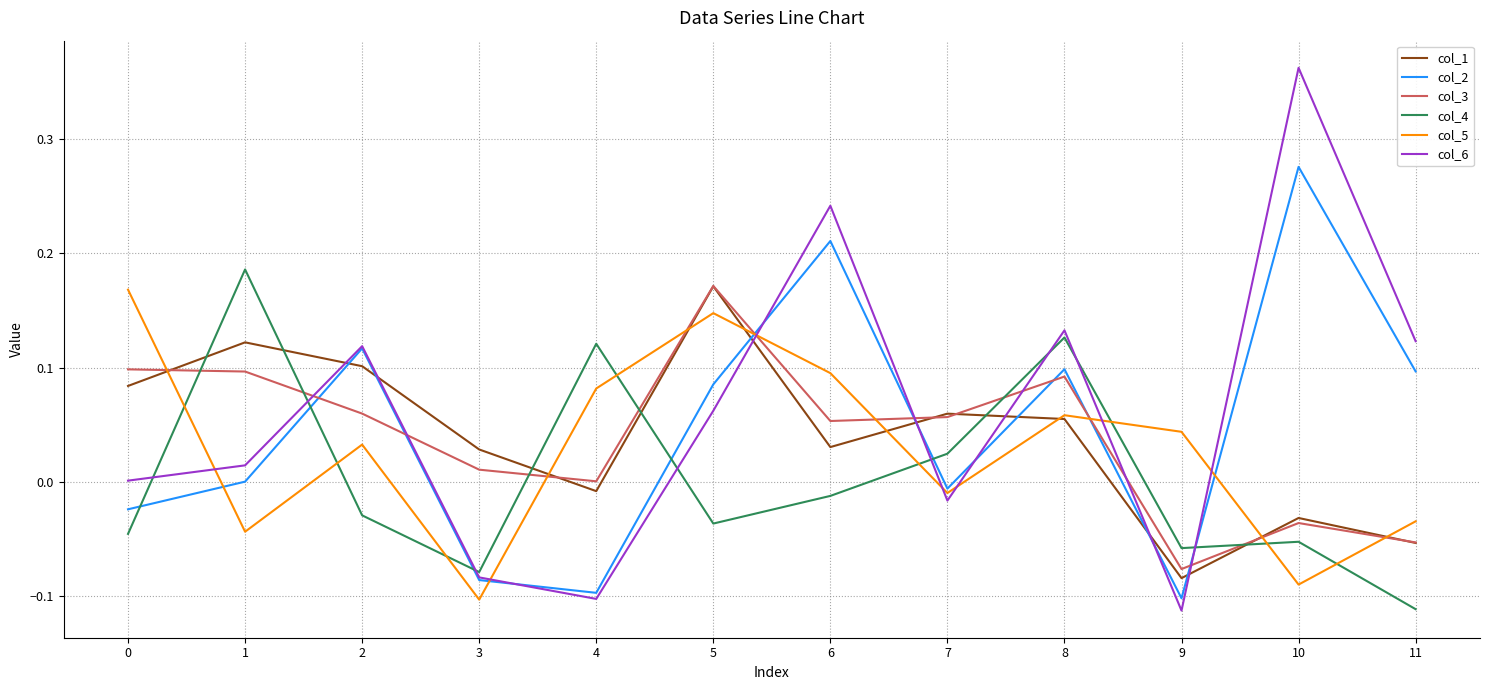

The col_3 series shows 0.1 at 0. True or false?

True